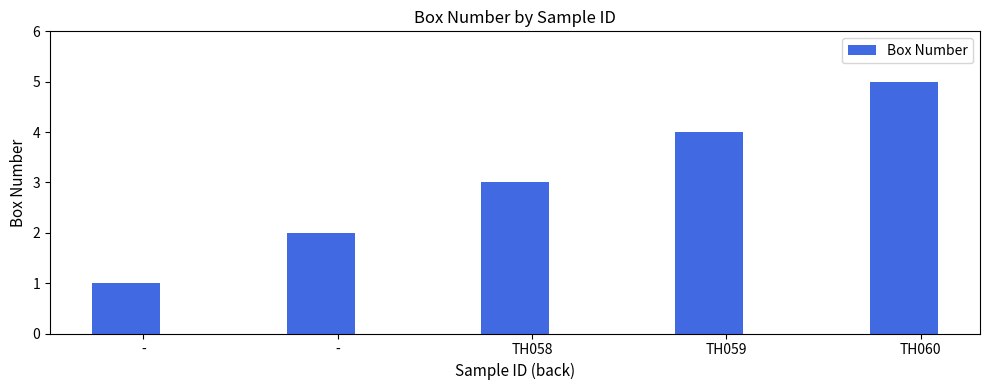

Reading left to right, extract all data points from this chart.

-=1	-=2	TH058=3	TH059=4	TH060=5